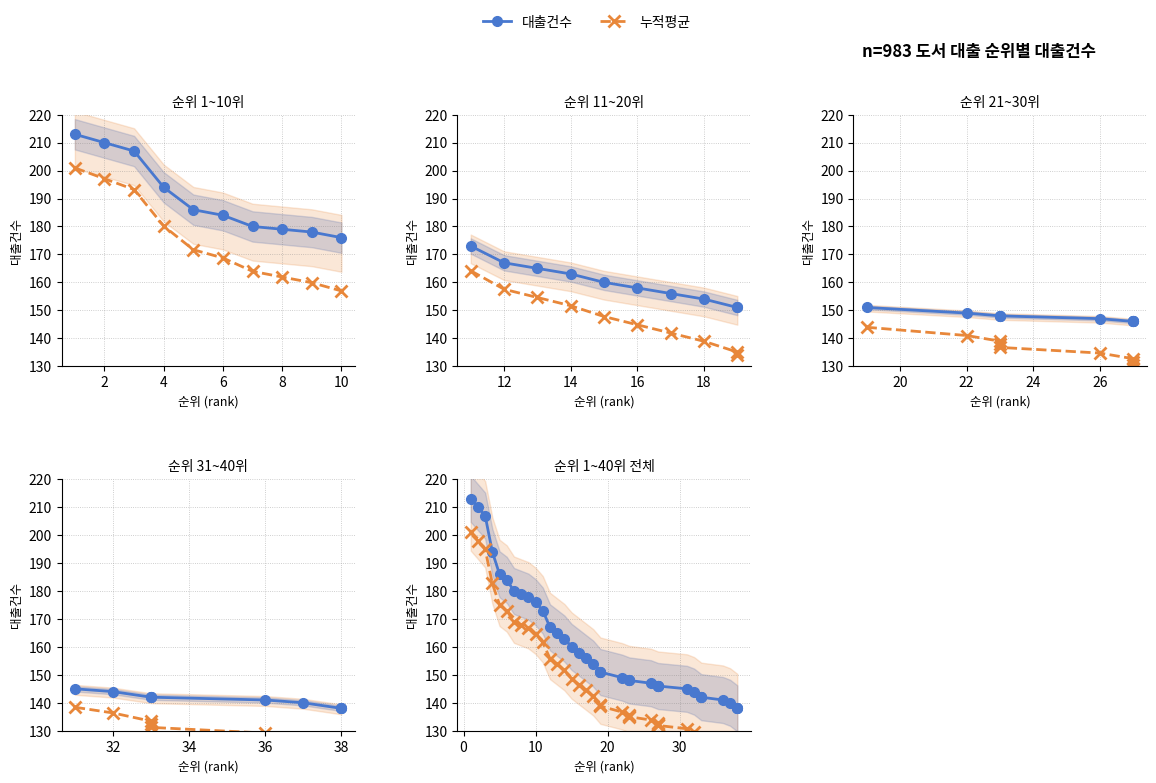

Reading left to right, what are all the values shown in this chart?

대출건수: 213.0	210.0	207.0	194.0	186.0	184.0	180.0	179.0	178.0	176.0	173.0	167.0	165.0	163.0	160.0	158.0	156.0	154.0	151.0	151.0	151.0	149.0	148.0	148.0	148.0	147.0	146.0	146.0	146.0	146.0	145.0	144.0	142.0	142.0	142.0	141.0	140.0	138.0	138.0	138.0
누적평균: 201.0	197.9	194.9	182.7	175.1	173.0	169.1	167.9	166.7	164.6	161.6	155.8	153.7	151.6	148.6	146.5	144.4	142.3	139.3	139.0	138.8	136.7	135.5	135.3	135.0	133.8	132.7	132.4	132.1	131.9	130.7	129.5	127.4	127.2	126.9	125.7	124.6	122.5	122.2	122.0